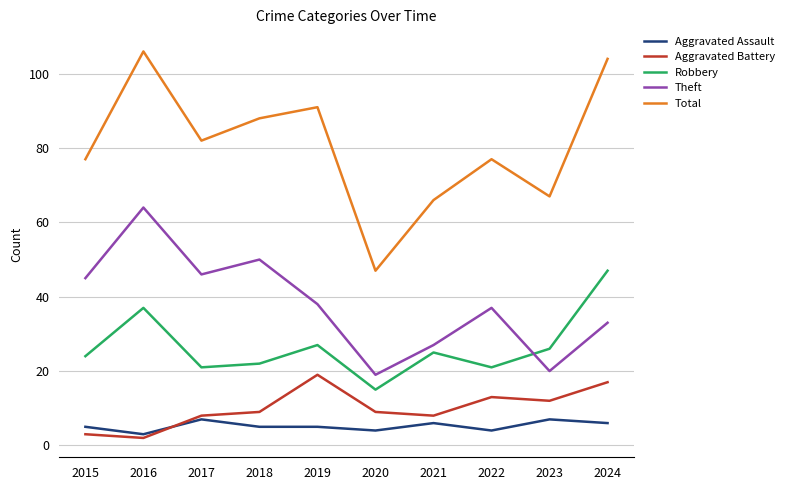

How many distinct data groups are displayed?

5